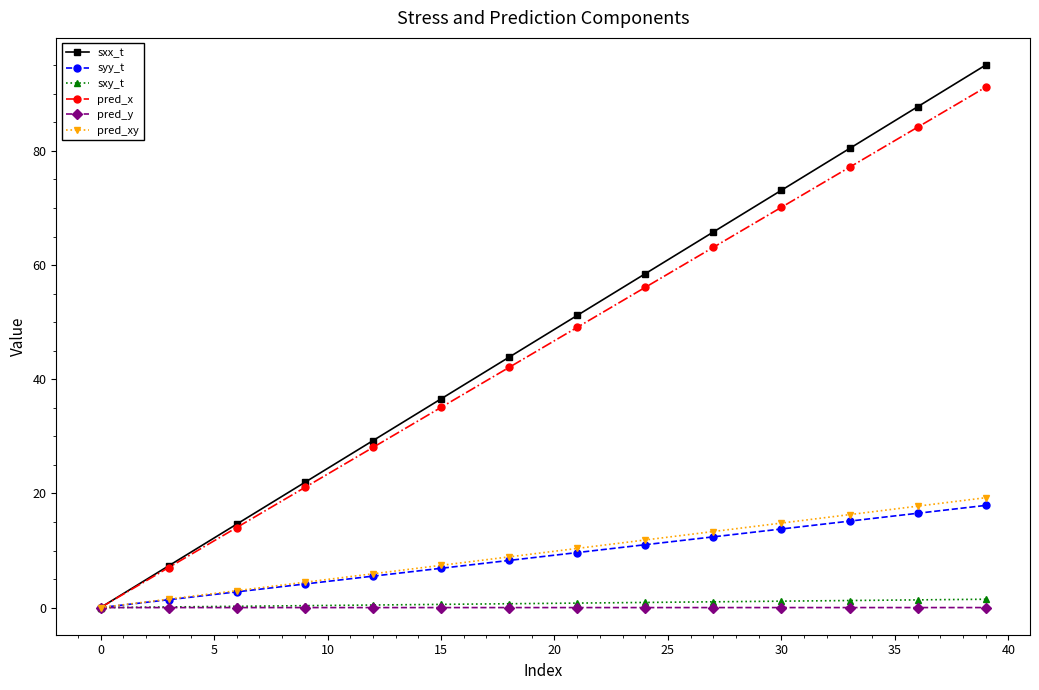

What is the sum of all syy_t values?

358.0